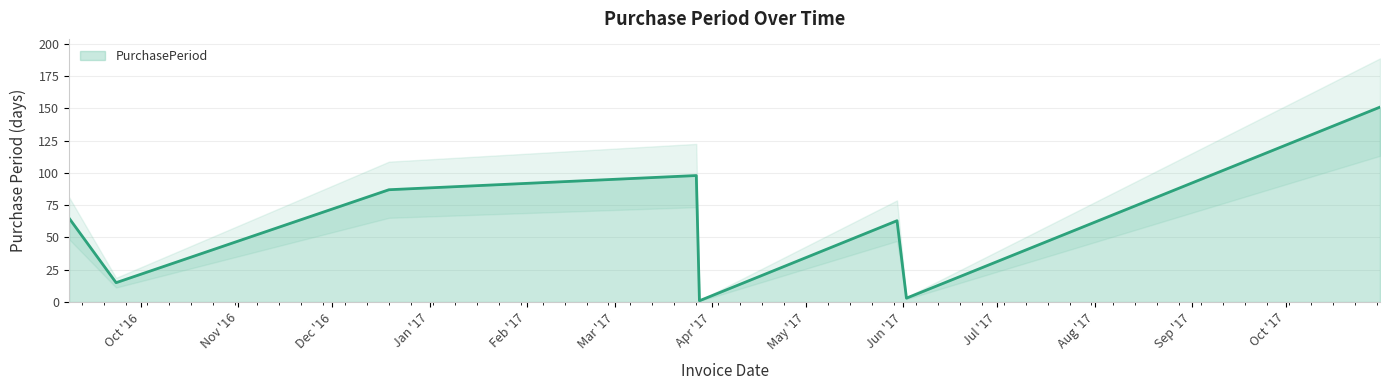

What position from the right is 2017-03-27?

5